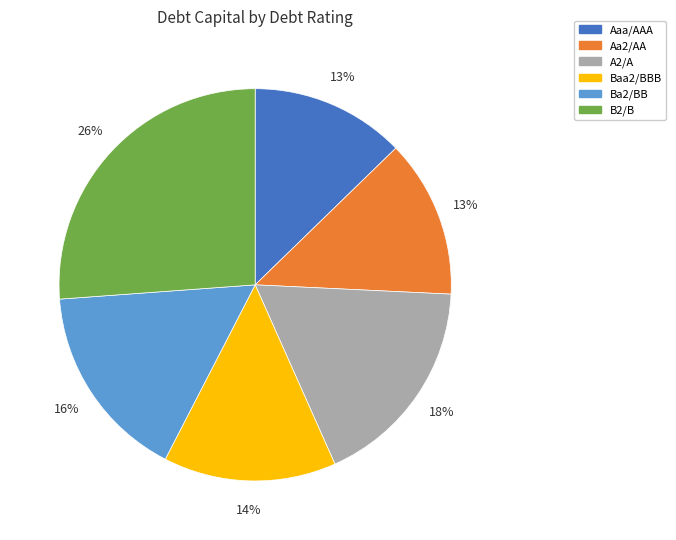

Do Aa2/AA and Baa2/BBB together represent more than half of the pie?

No